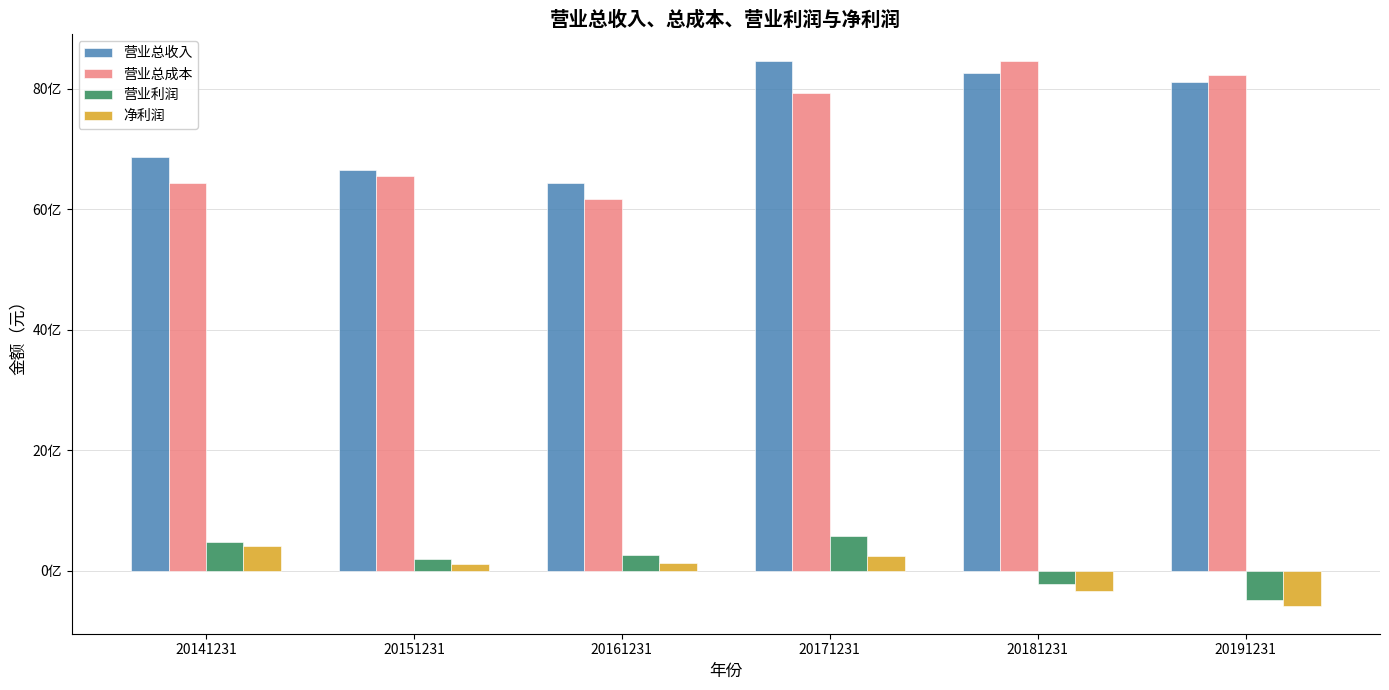

Is it true that 营业总收入 equals 4697192456.3 at 20171231?

False